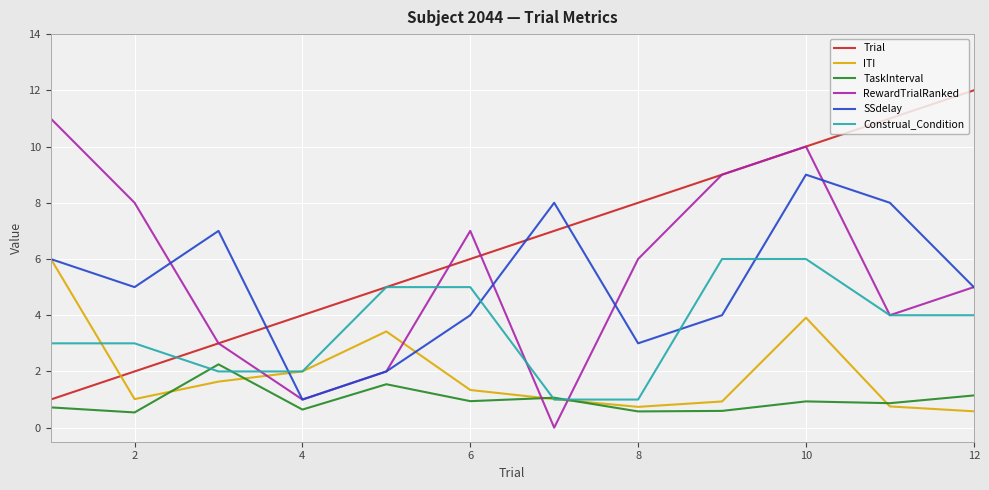

True or false: SSdelay and Construal_Condition cross at least once.

True